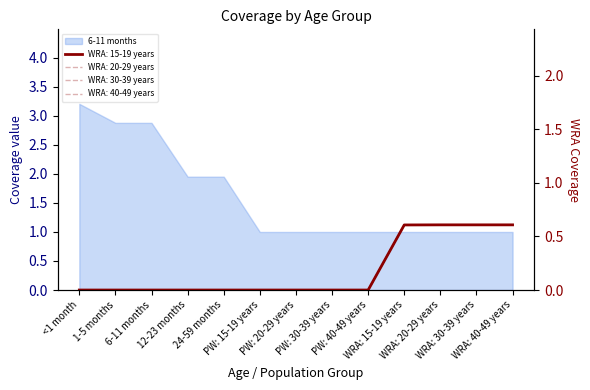

True or false: WRA: 30-39 years and WRA: 15-19 years intersect in this chart.

False